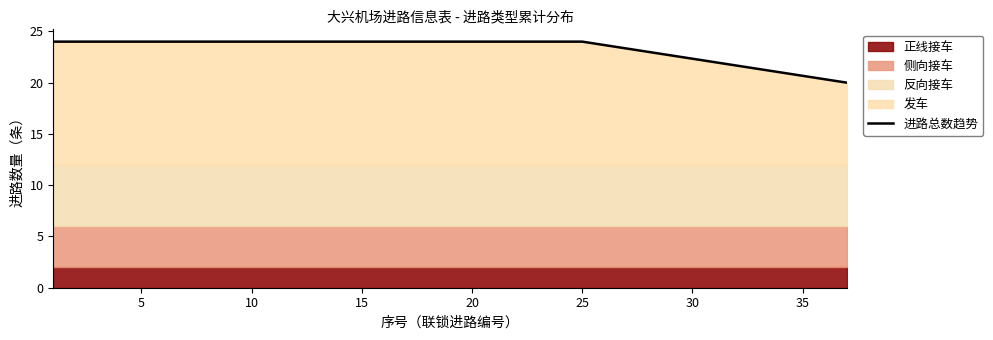

What is the maximum value for 进路总数趋势?

24